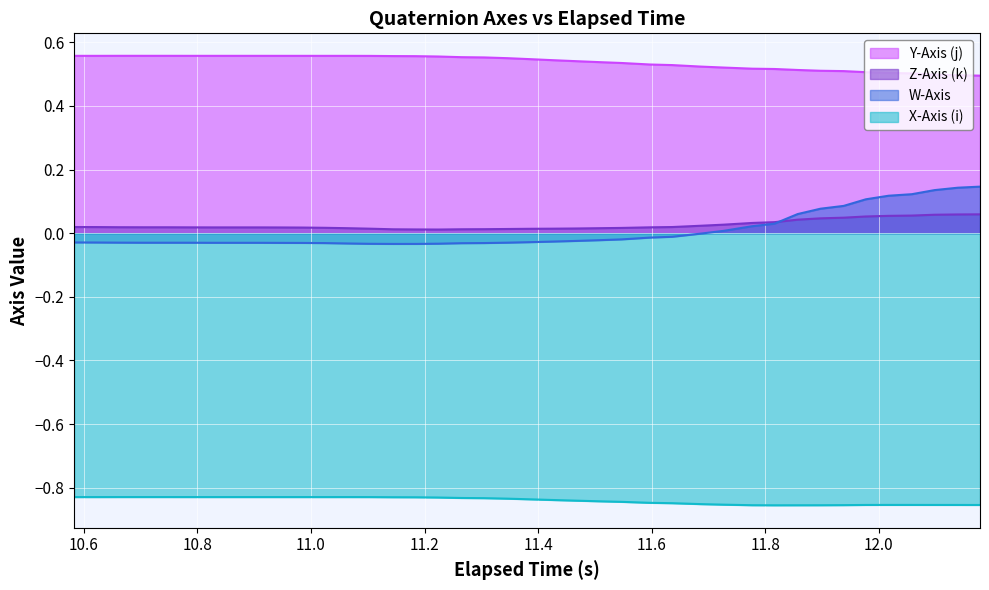

List the series in order of their peak value, lowest first.

X-Axis (i), Z-Axis (k), W-Axis, Y-Axis (j)